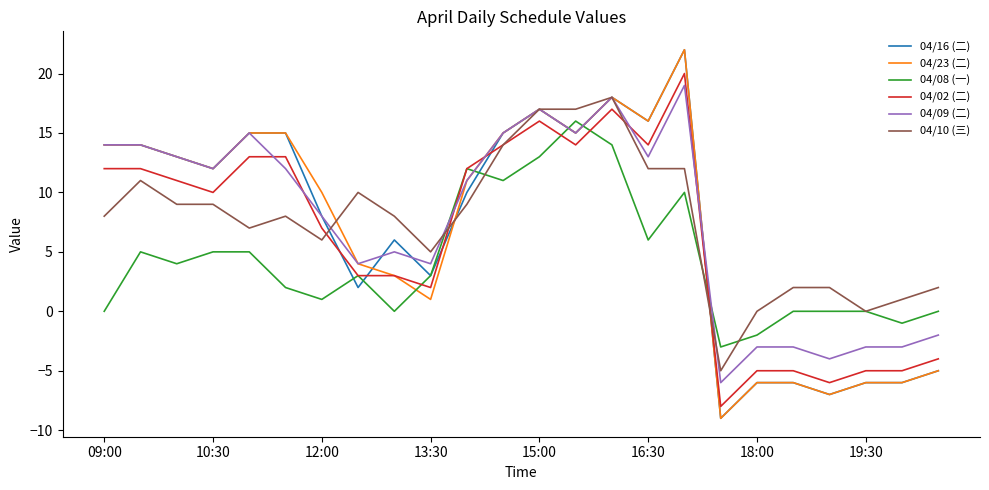

What is the lowest value of the 04/10 (三) series?

-5